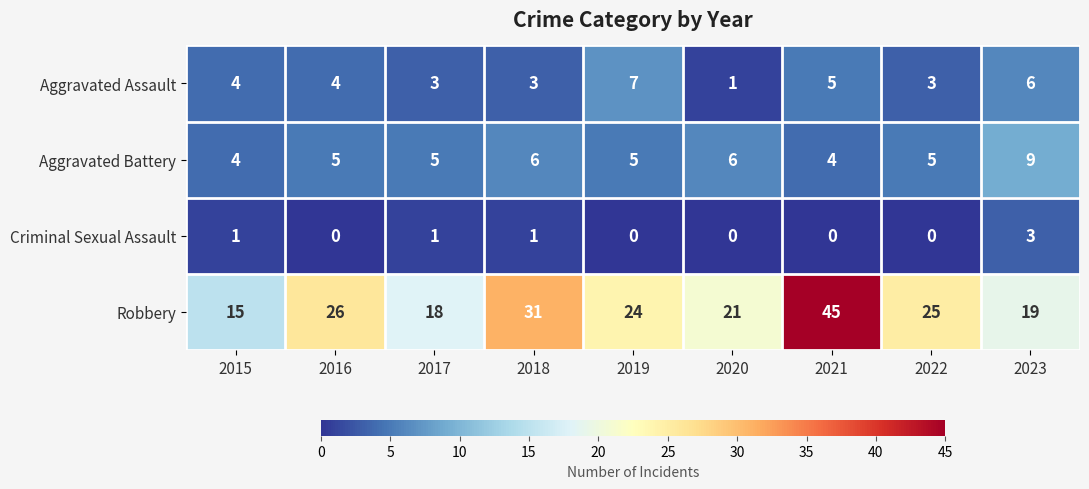

What is the highest value of the Criminal Sexual Assault series?

3